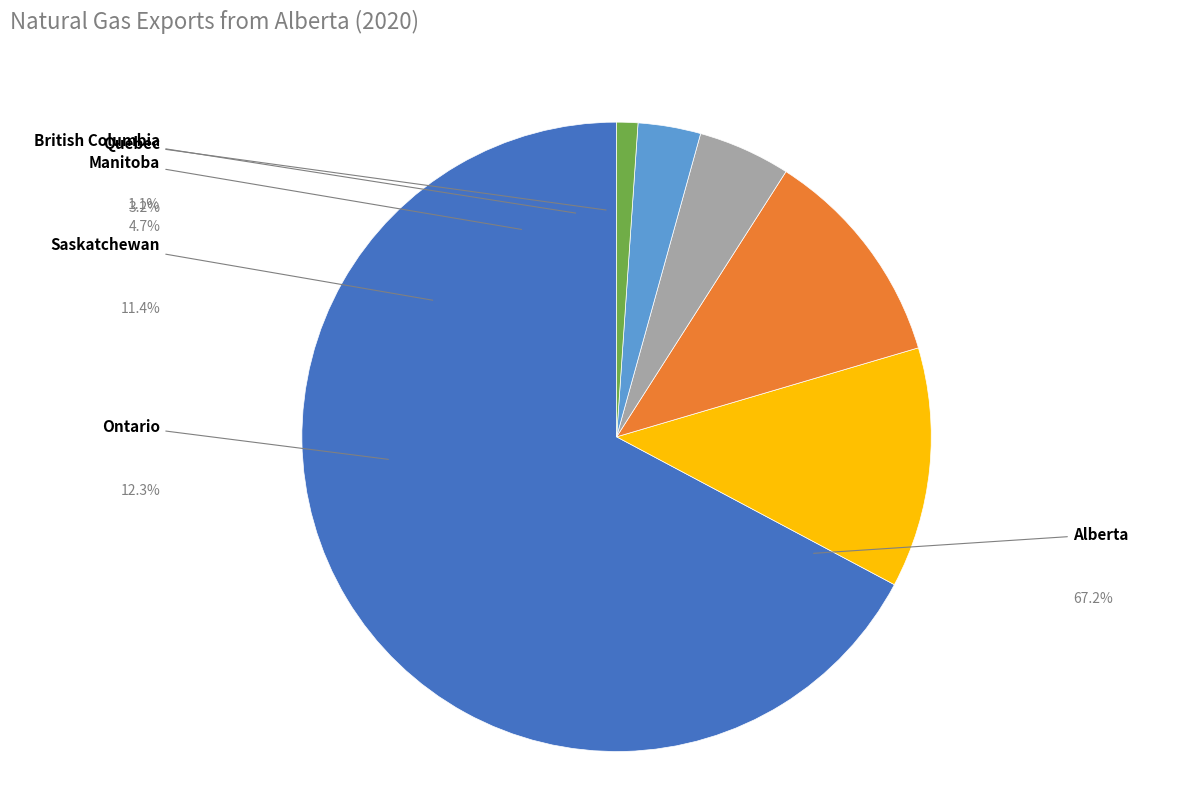

True or false: British Columbia accounts for 12% of the total.

False